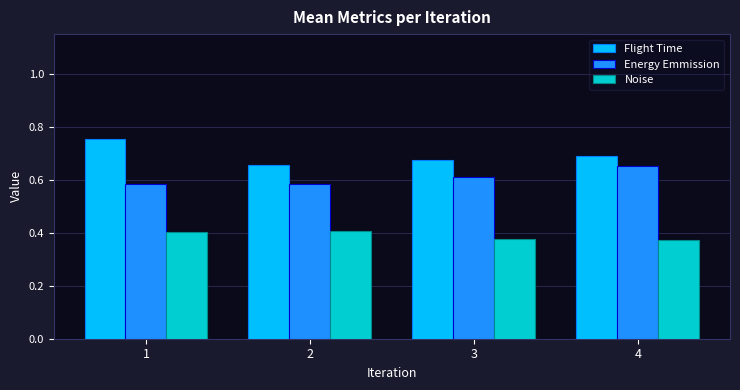

At how many categories does at least one series exceed 0?

4